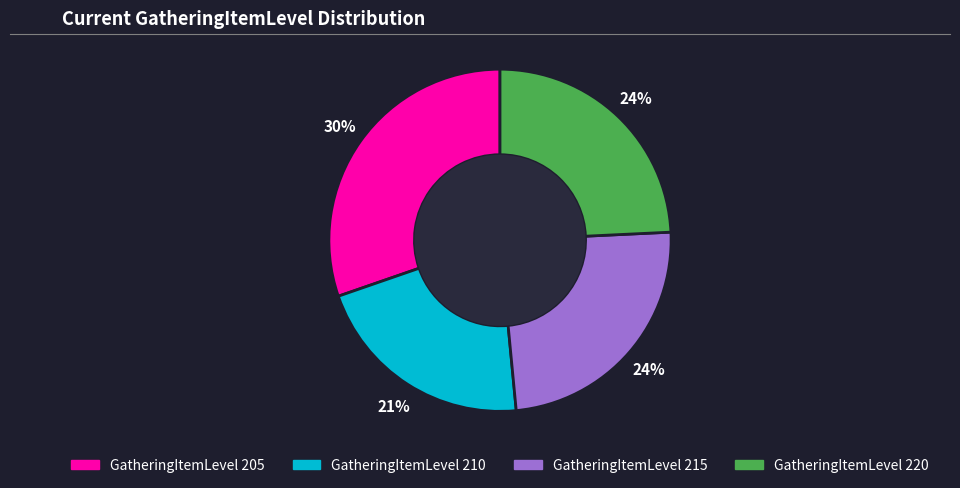

Is it true that GatheringItemLevel 220 is 35% of the pie?

False